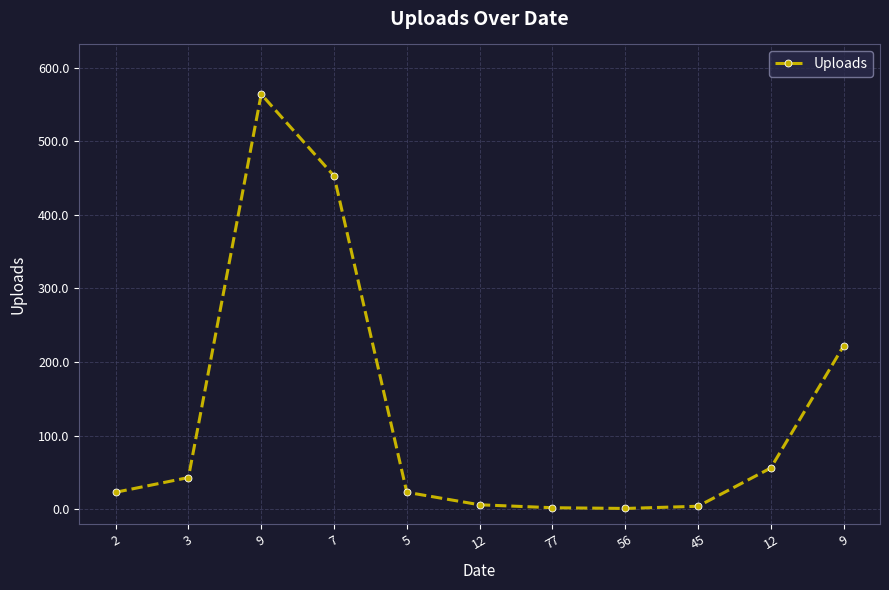

Which category has the highest value across all series?

9